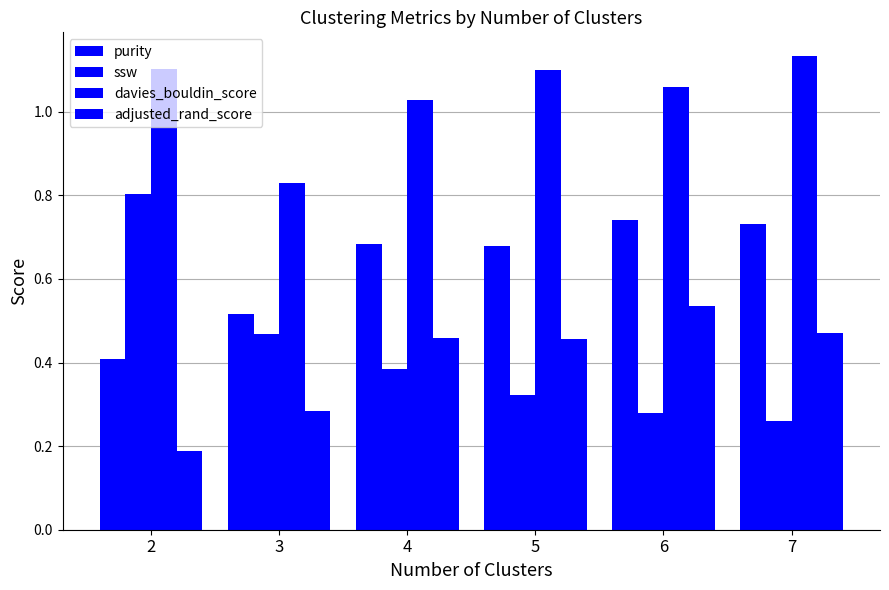

Reading right to left, transcribe all the data shown in this chart.

purity: 7=0.7	6=0.7	5=0.7	4=0.7	3=0.5	2=0.4
ssw: 7=0.3	6=0.3	5=0.3	4=0.4	3=0.5	2=0.8
davies_bouldin_score: 7=1.1	6=1.1	5=1.1	4=1.0	3=0.8	2=1.1
adjusted_rand_score: 7=0.5	6=0.5	5=0.5	4=0.5	3=0.3	2=0.2